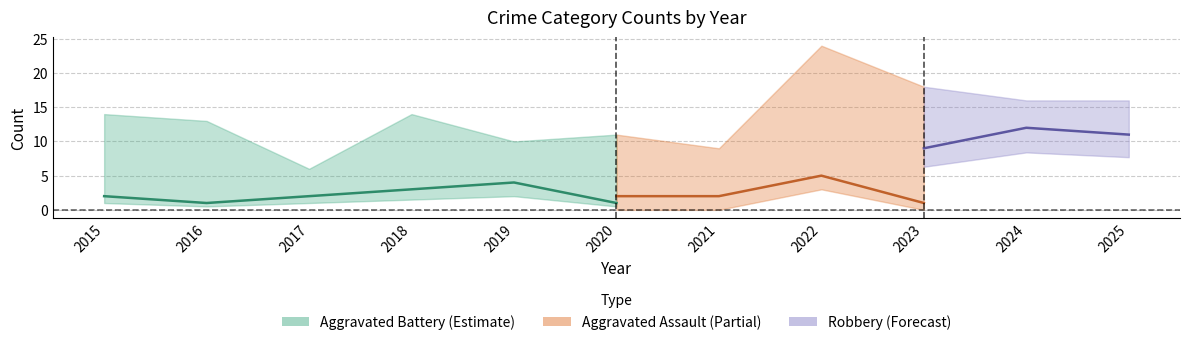

True or false: Total and Aggravated Assault intersect in this chart.

False